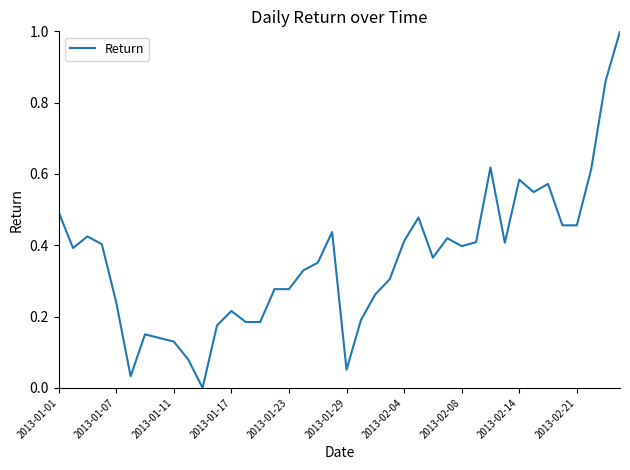

What is the difference between the maximum and minimum values?

1.0